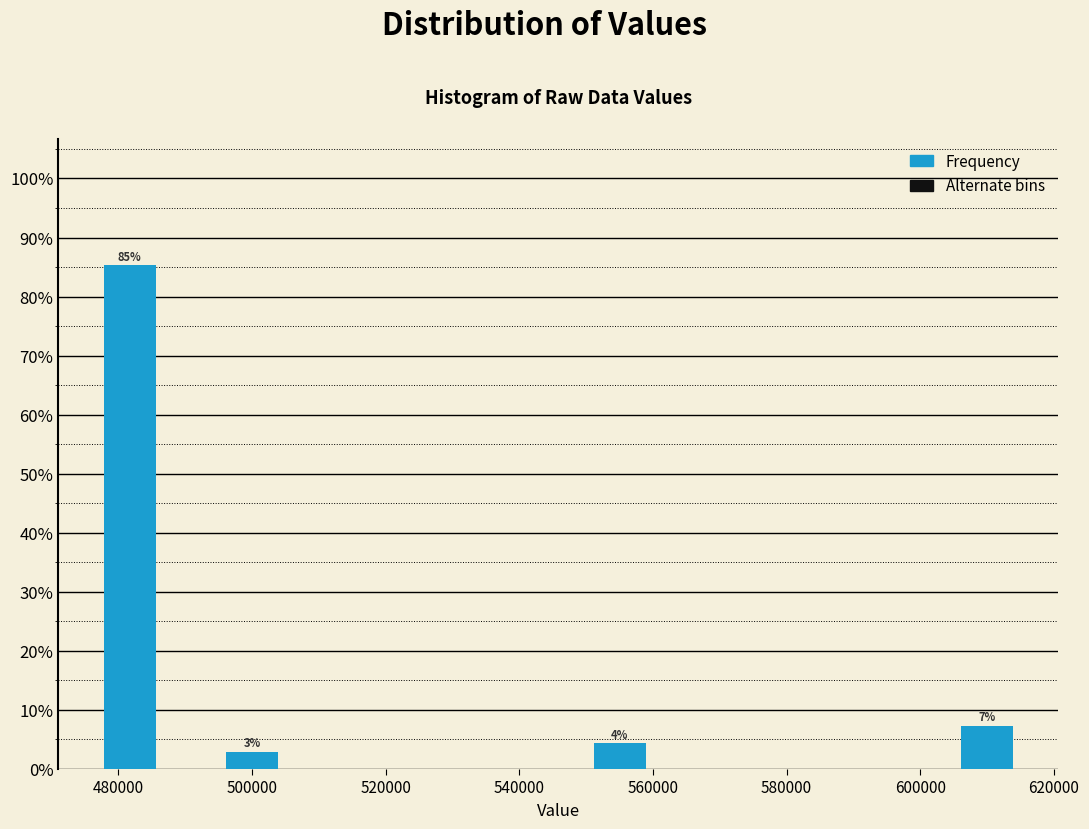

Which range on the x-axis has the tallest bar?

478000 to 486000